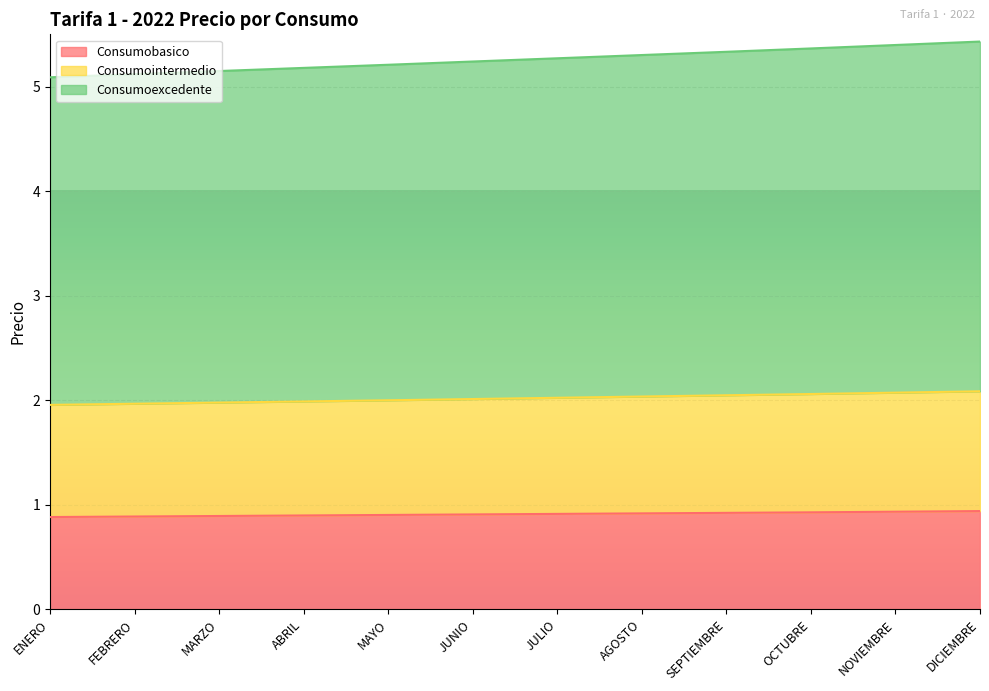

Reading left to right, transcribe all the data shown in this chart.

Consumobasico: ENERO=0.9	FEBRERO=0.9	MARZO=0.9	ABRIL=0.9	MAYO=0.9	JUNIO=0.9	JULIO=0.9	AGOSTO=0.9	SEPTIEMBRE=0.9	OCTUBRE=0.9	NOVIEMBRE=0.9	DICIEMBRE=0.9
Consumointermedio: ENERO=2.0	FEBRERO=2.0	MARZO=2.0	ABRIL=2.0	MAYO=2.0	JUNIO=2.0	JULIO=2.0	AGOSTO=2.0	SEPTIEMBRE=2.0	OCTUBRE=2.1	NOVIEMBRE=2.1	DICIEMBRE=2.1
Consumoexcedente: ENERO=5.1	FEBRERO=5.1	MARZO=5.1	ABRIL=5.2	MAYO=5.2	JUNIO=5.2	JULIO=5.3	AGOSTO=5.3	SEPTIEMBRE=5.3	OCTUBRE=5.4	NOVIEMBRE=5.4	DICIEMBRE=5.4